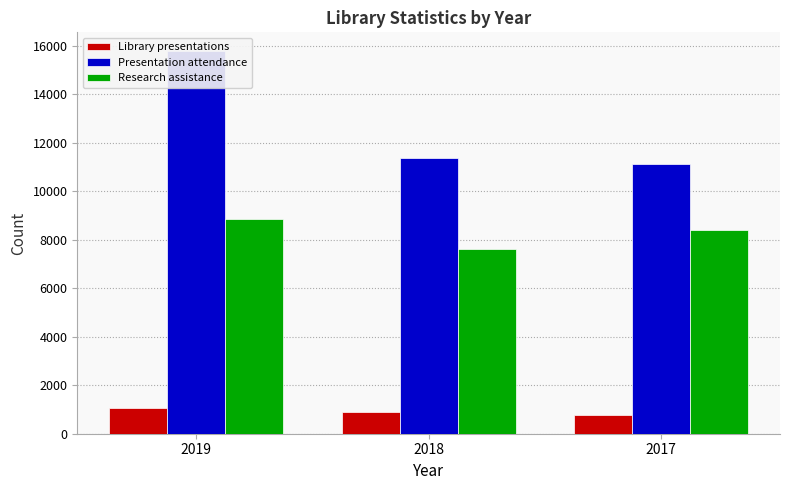

Reading left to right, list all the values displayed in this chart.

Library presentations: 2019=1044	2018=898	2017=768
Presentation attendance: 2019=15758	2018=11372	2017=11134
Research assistance: 2019=8869	2018=7603	2017=8383